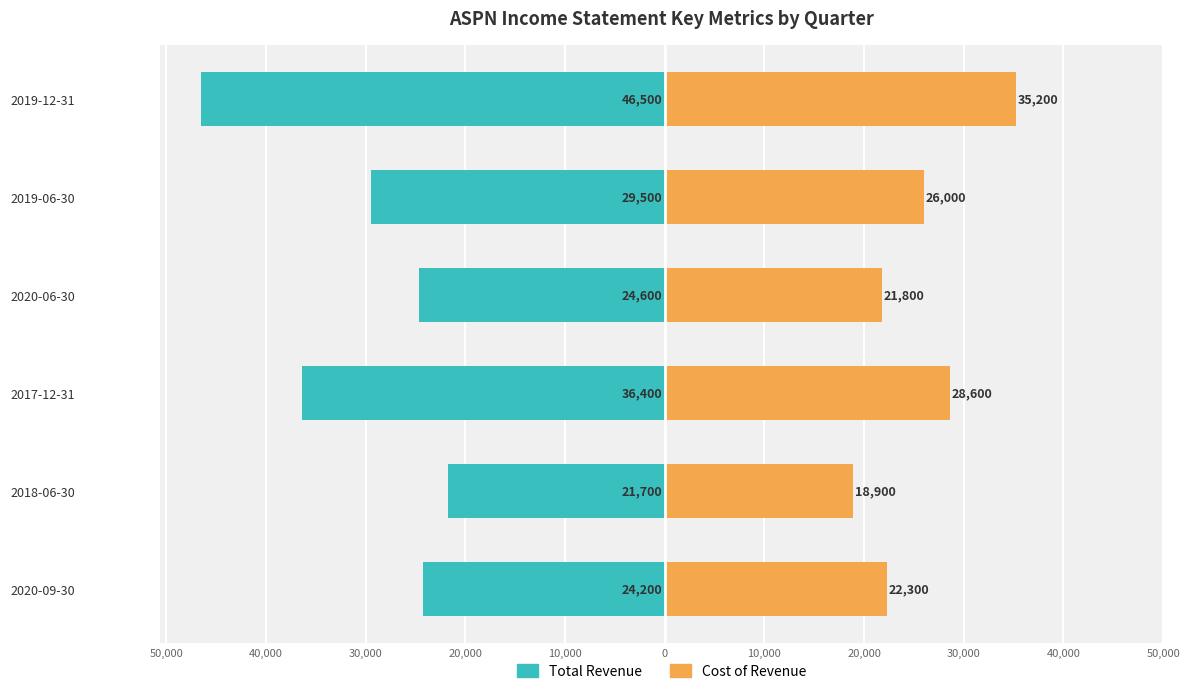

Between 2020-09-30 and 2020-06-30, which series saw the biggest shift?

Cost of Revenue